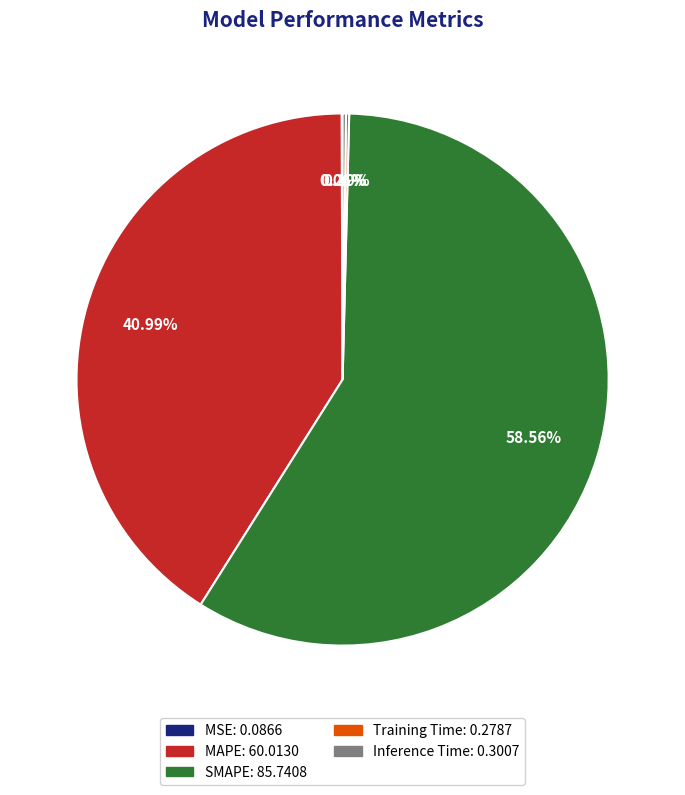

What is the majority slice?

SMAPE